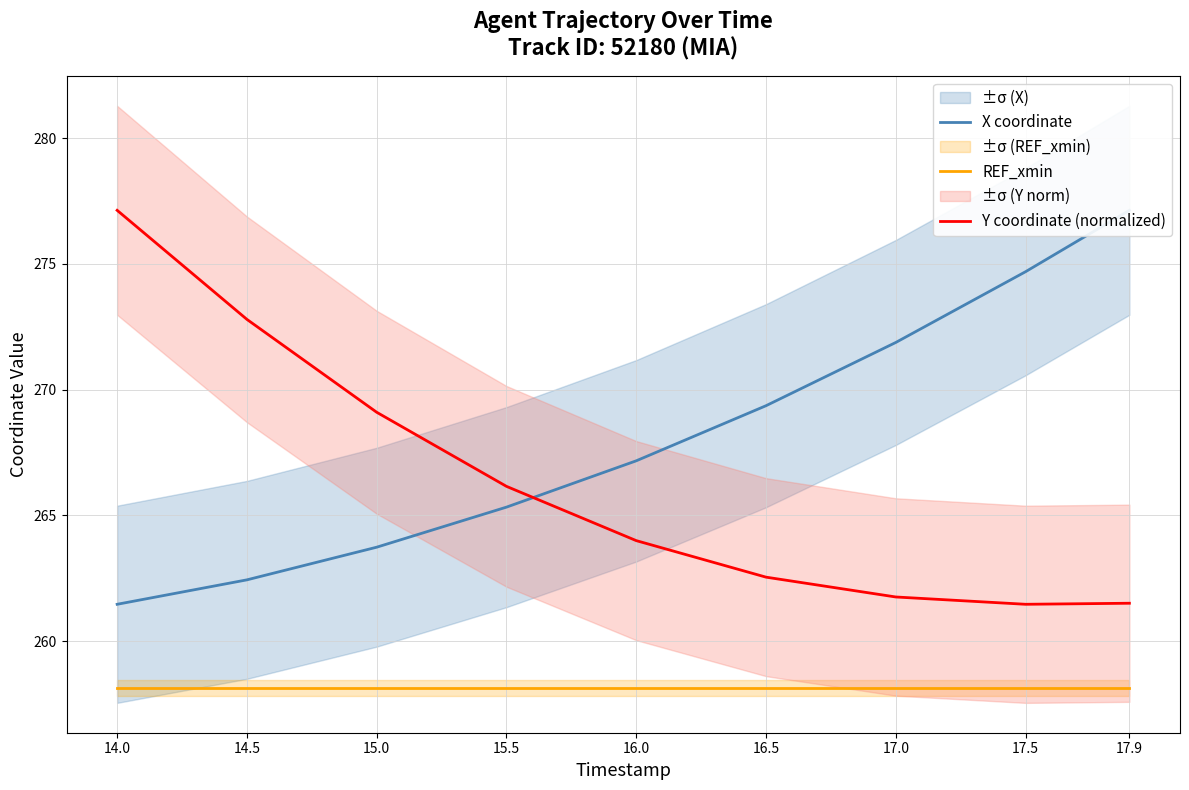

True or false: X coordinate and REF_xmin cross at least once.

False